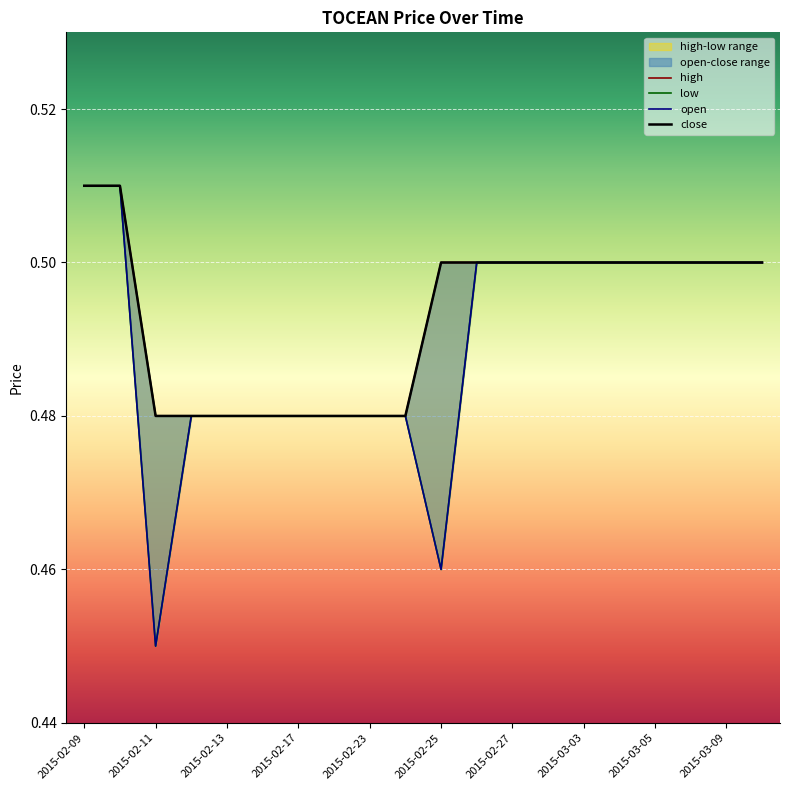

The value of open at 2015-03-03 is 0.5. True or false?

True